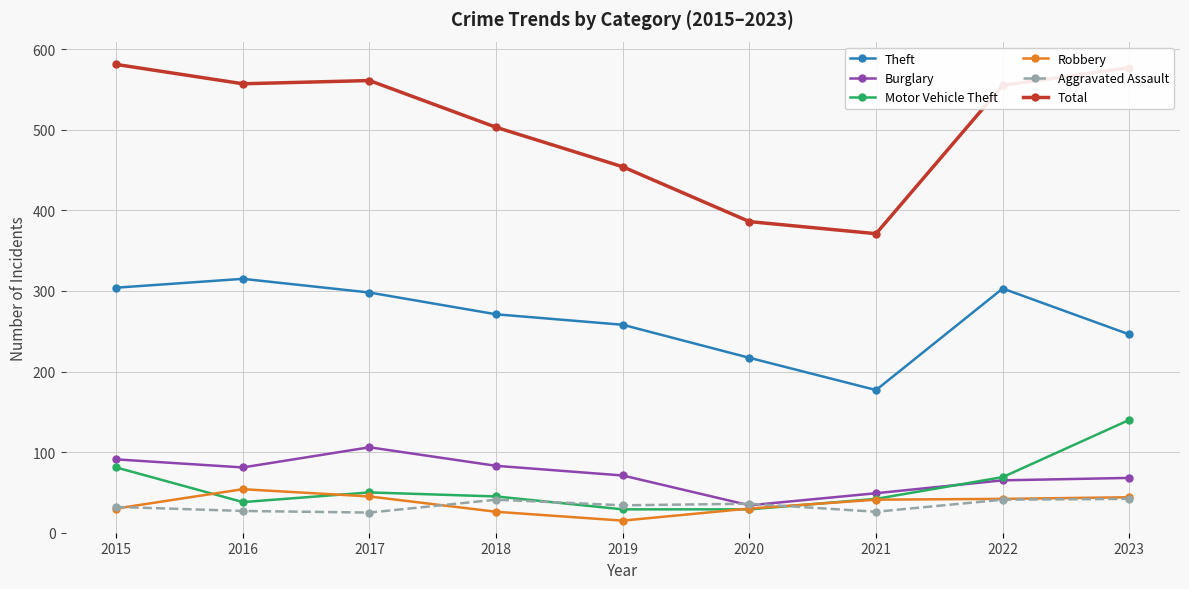

Which category has the lowest value across all series?

2019